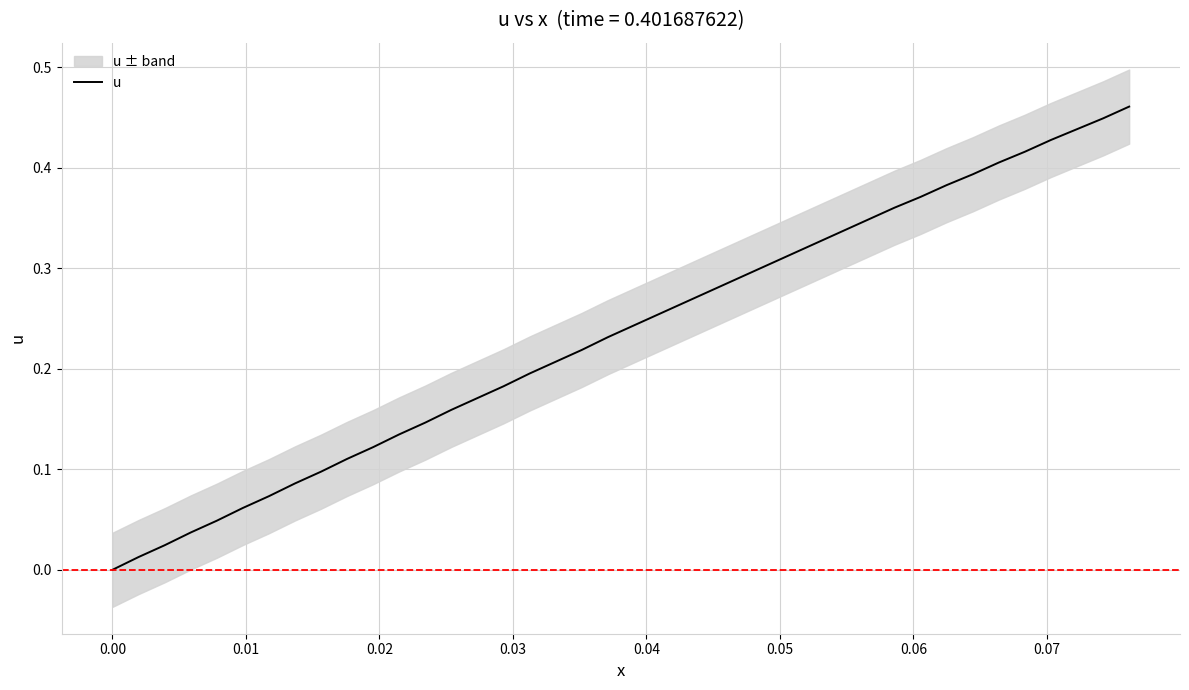

What is the difference between the maximum and second lowest values?

0.4